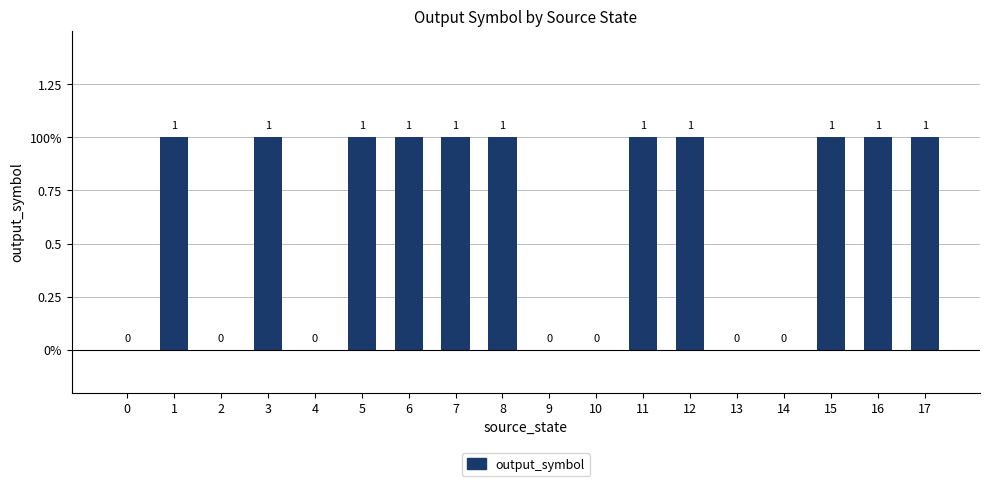

What is the approximate value at 11?

1